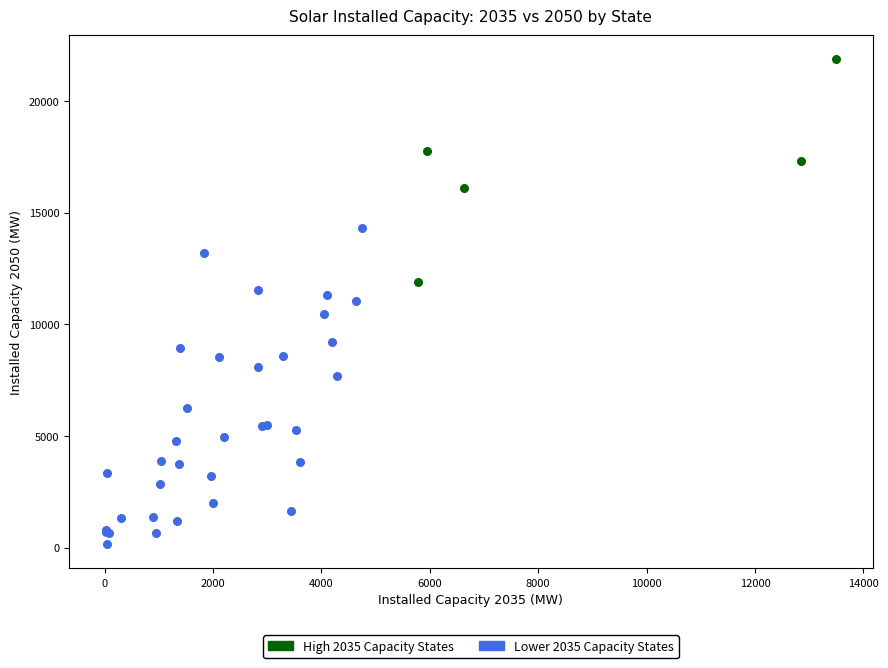

Which series contains the highest Y value?

High 2035 Capacity States